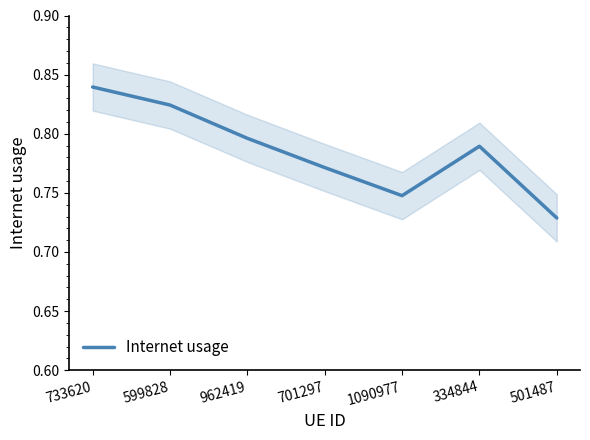

Rank the categories by value from highest to lowest.

733620, 599828, 962419, 334844, 701297, 1090977, 501487